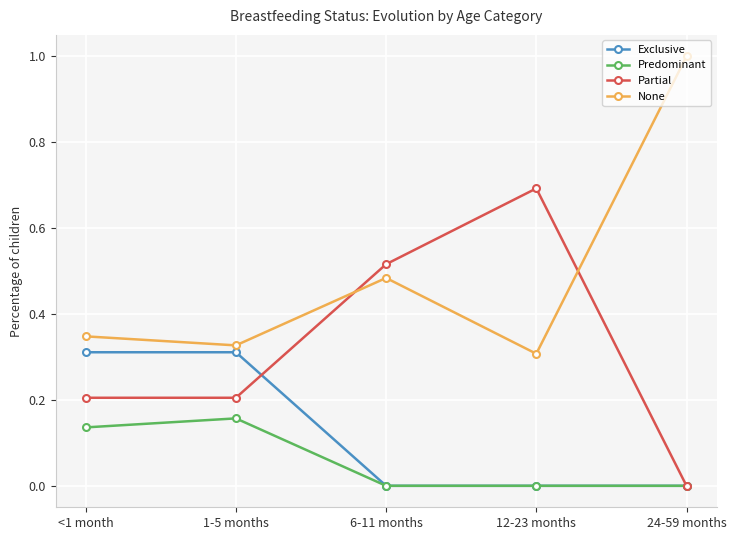

At which label does Partial reach its peak?

12-23 months